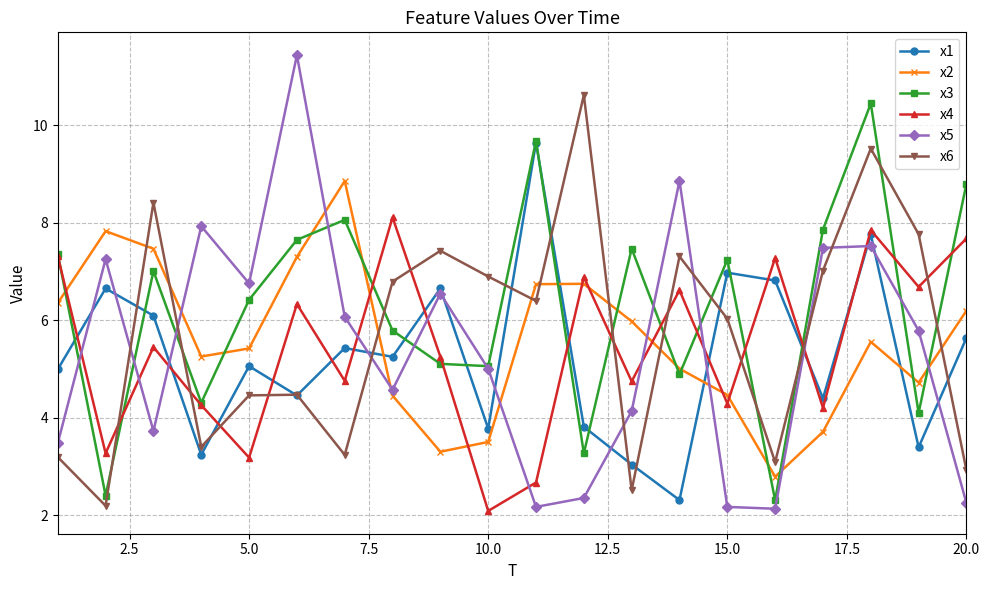

What is the difference between the second highest and second lowest values in the x6 series?

7.0